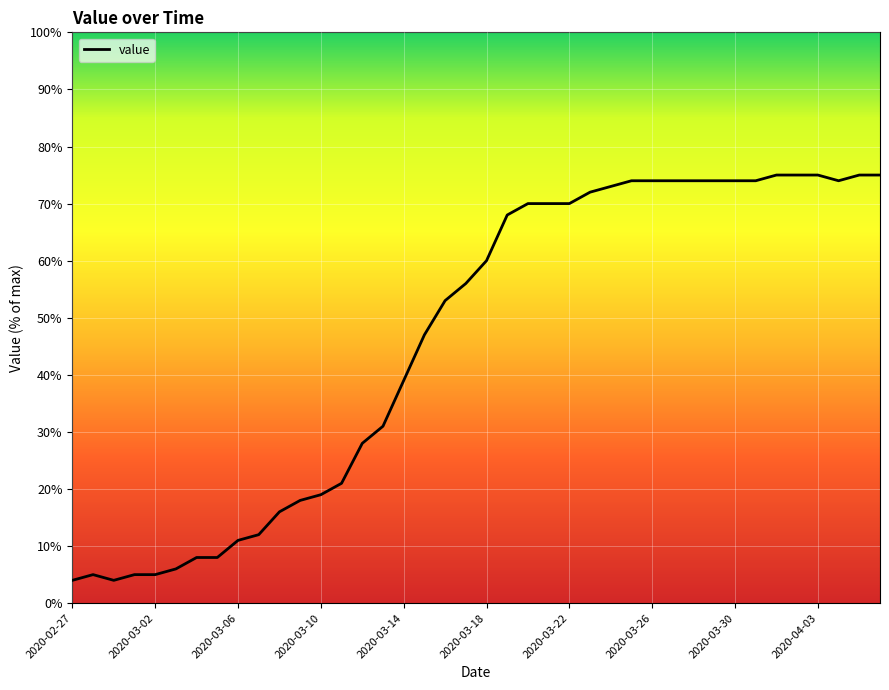

What is the smallest value displayed?

4.0